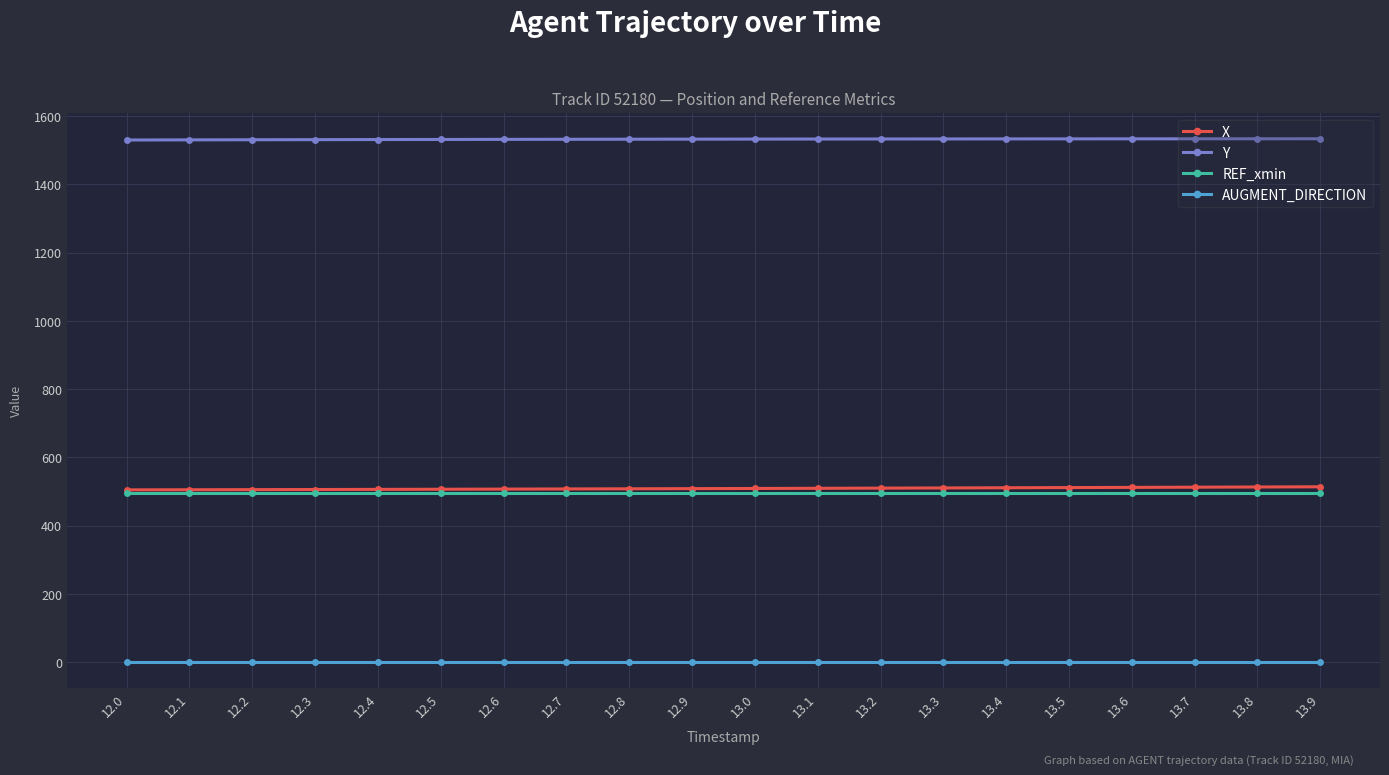

What is the value of the Y point at the 11th from the left?

1532.5